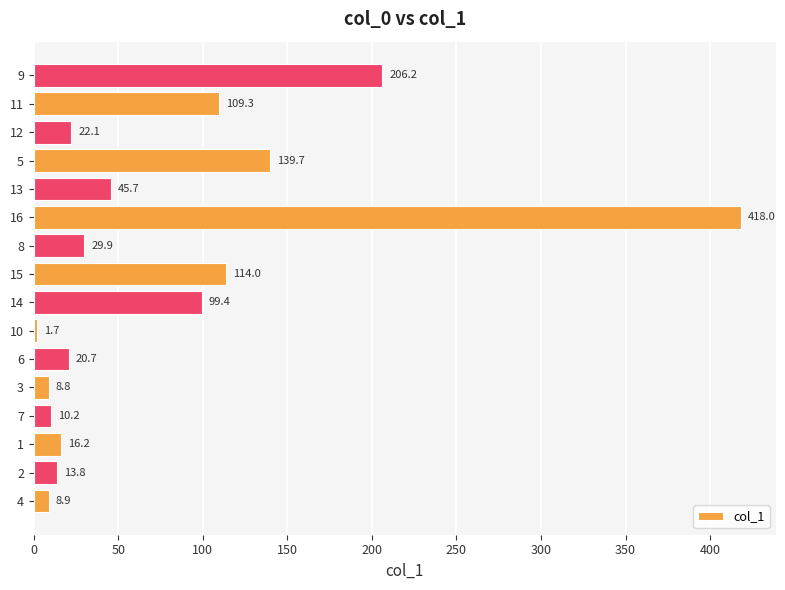

What is the average value?

79.0